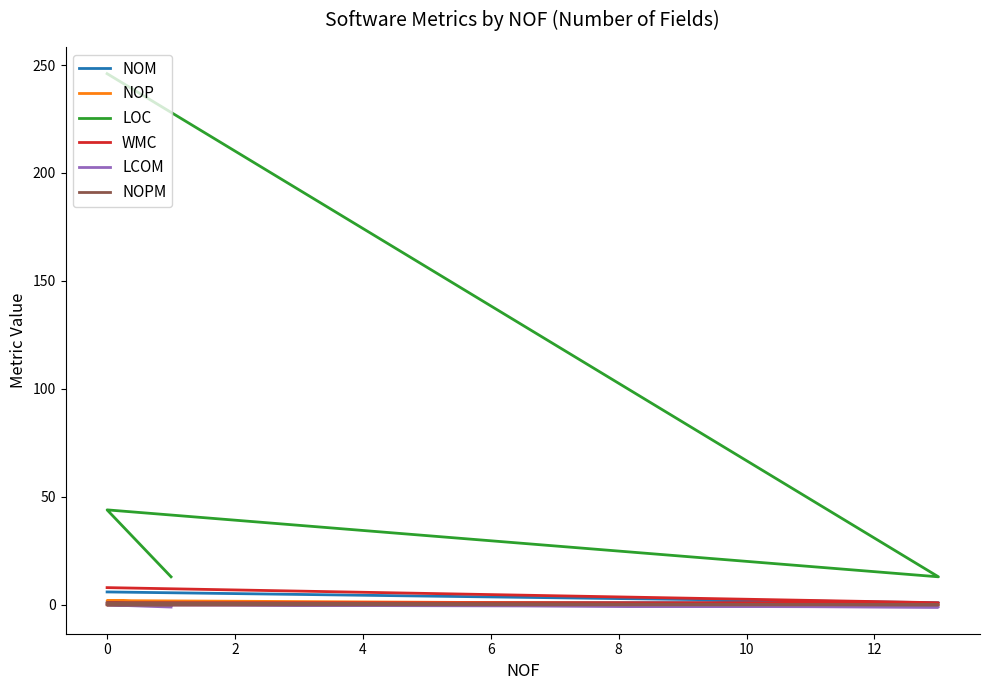

True or false: LCOM and LOC intersect in this chart.

False